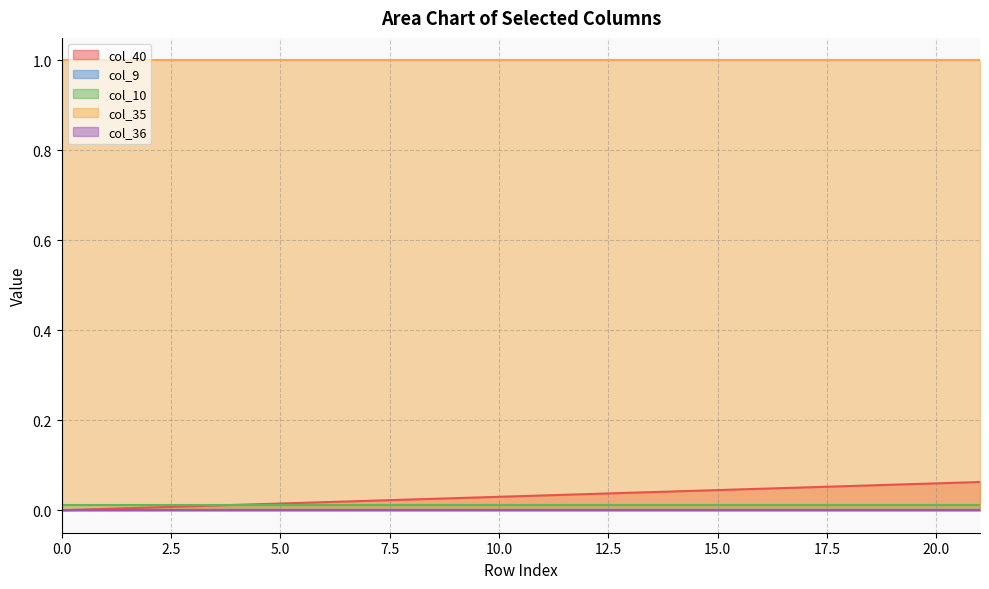

True or false: col_10 and col_9 cross at least once.

False